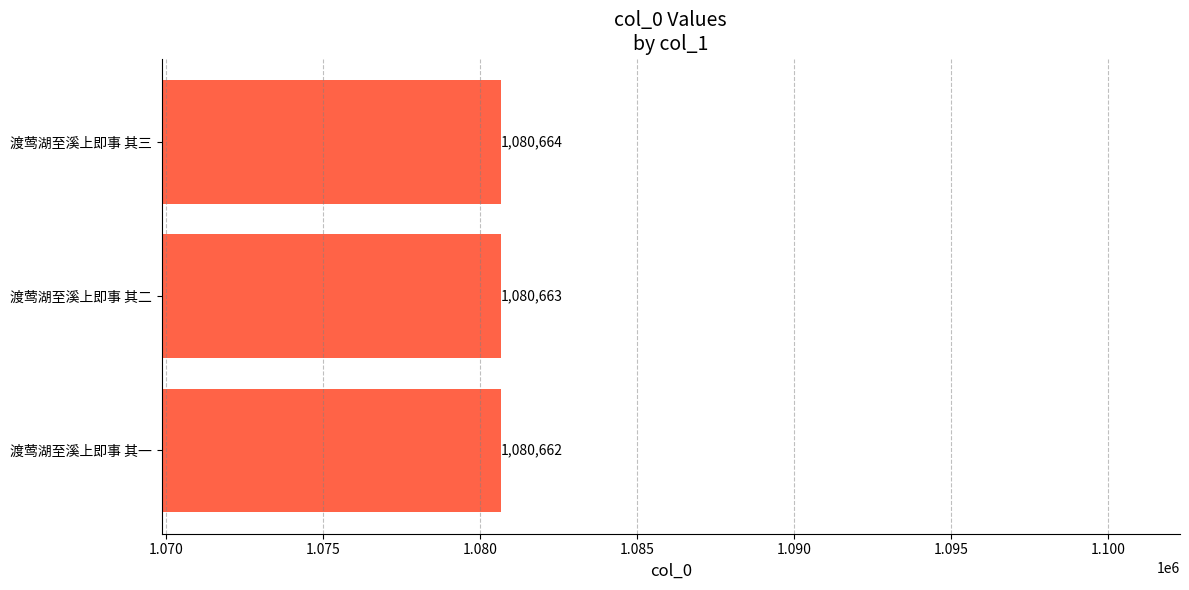

List the labels in order of value, largest first.

渡莺湖至溪上即事 其三, 渡莺湖至溪上即事 其二, 渡莺湖至溪上即事 其一